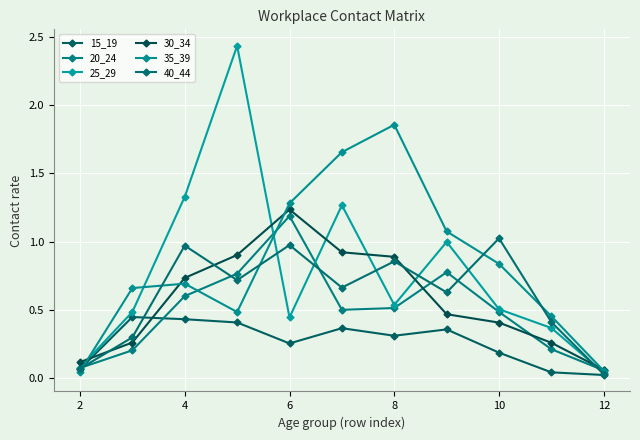

What are all the series names shown in the legend?

15_19, 20_24, 25_29, 30_34, 35_39, 40_44